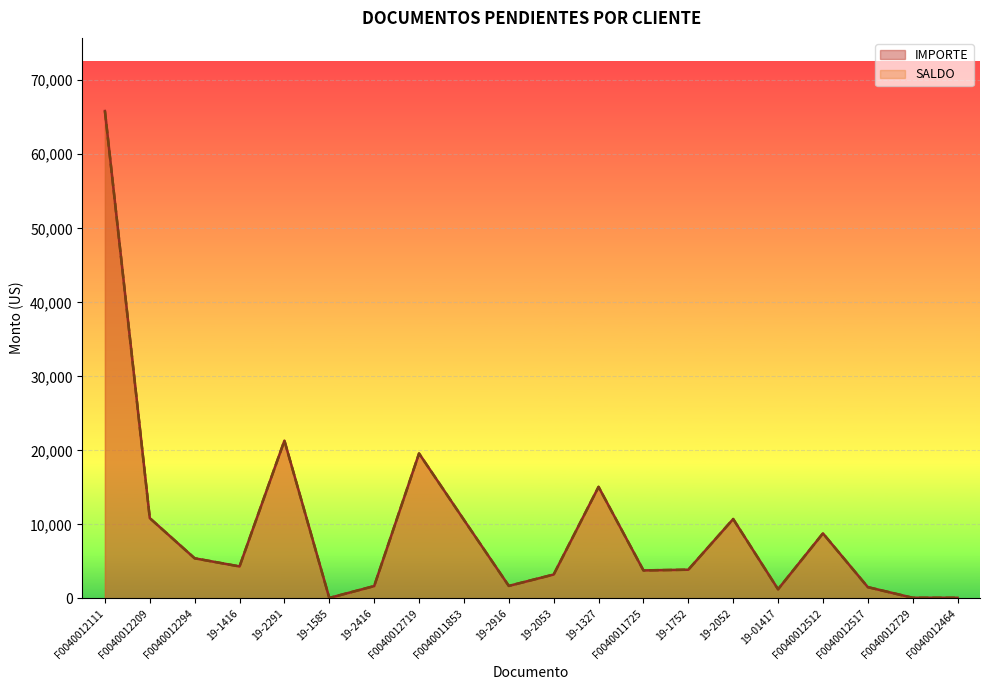

Which label corresponds to the smallest value in the chart?

19-1585